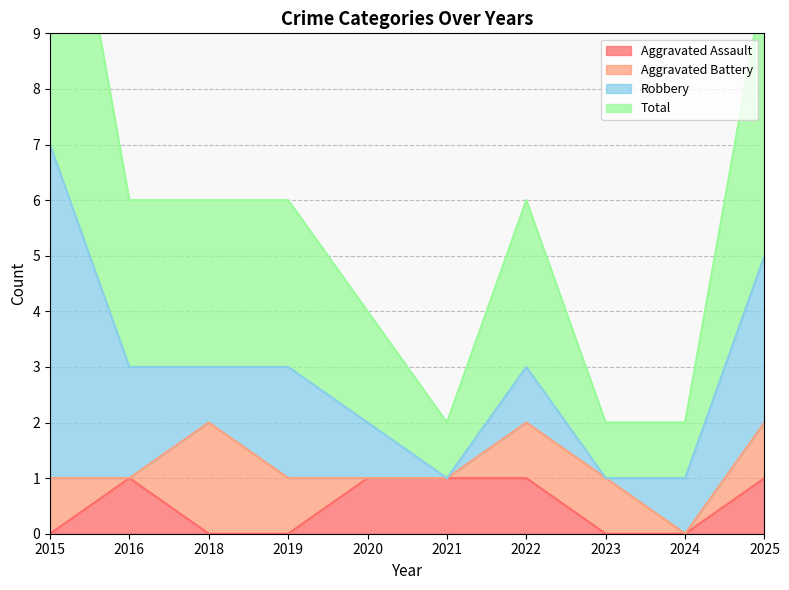

Between 2025 and 2019, which is larger?

2025